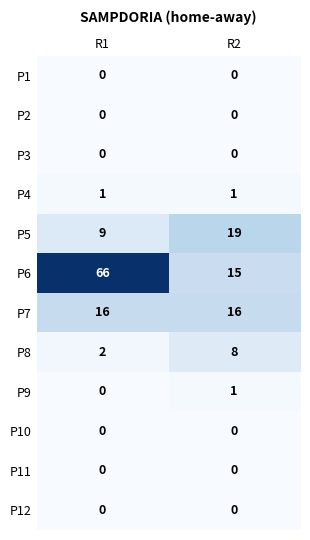

Is it true that P6 equals 66 at R1?

True